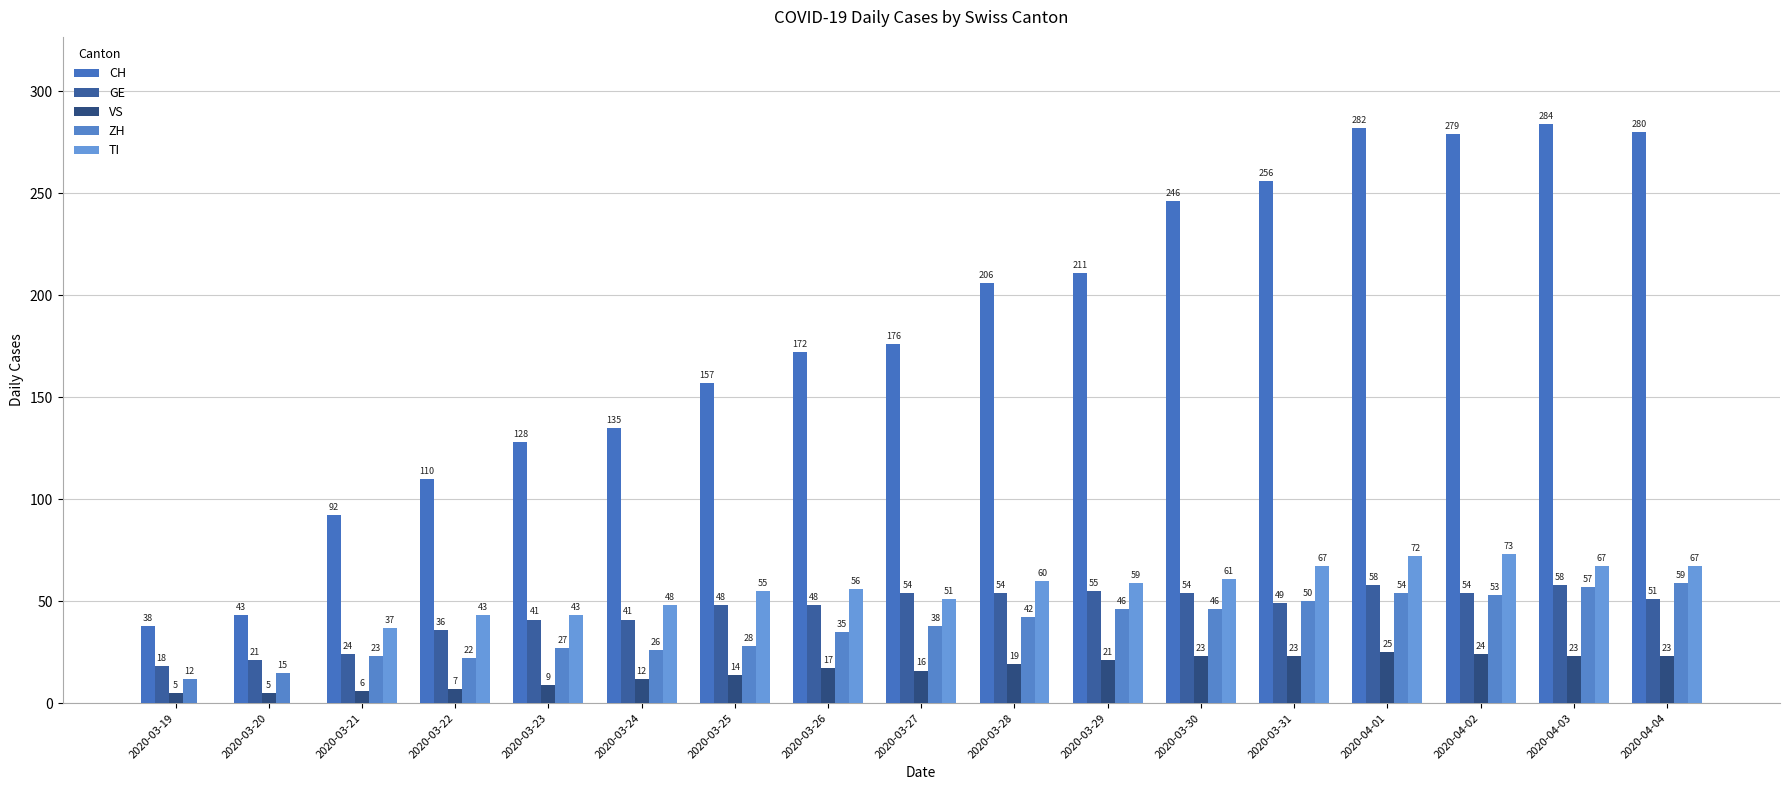

Are the bars grouped side by side (vs. stacked)?

Yes